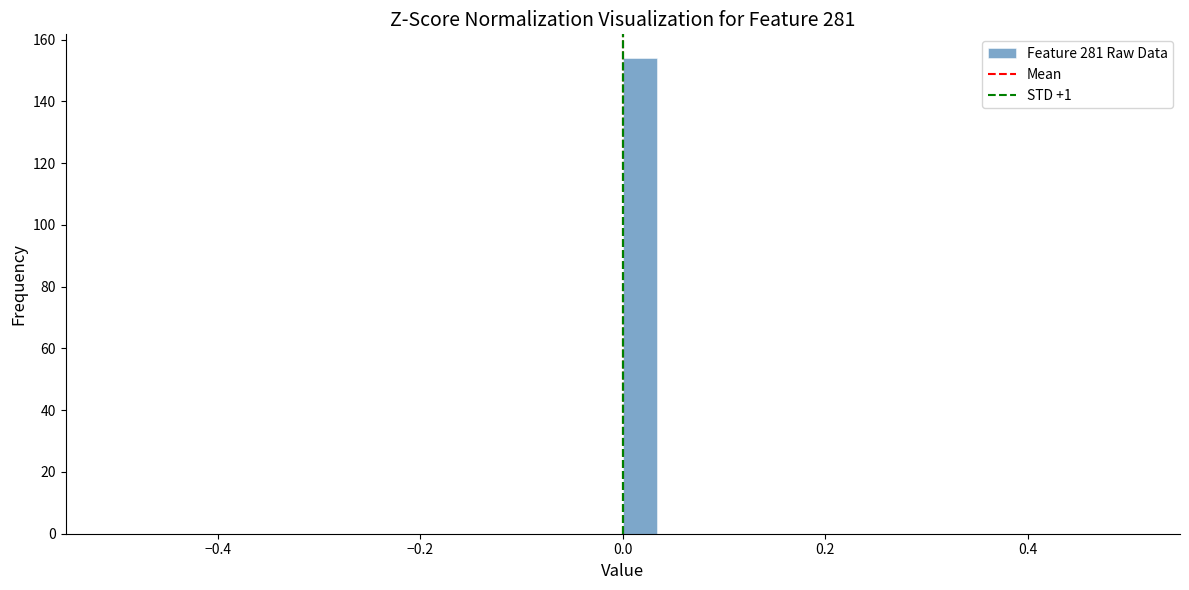

Read against the x-axis, roughly where is the centre of the tallest bar?

0.02